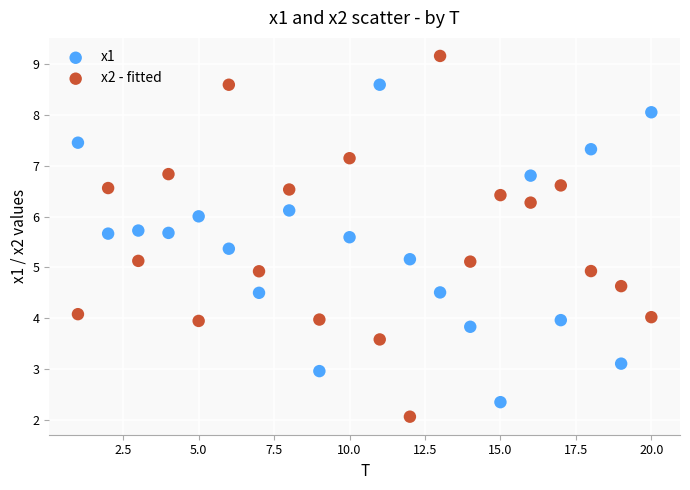

Which series contains the lowest Y value?

x2 - fitted